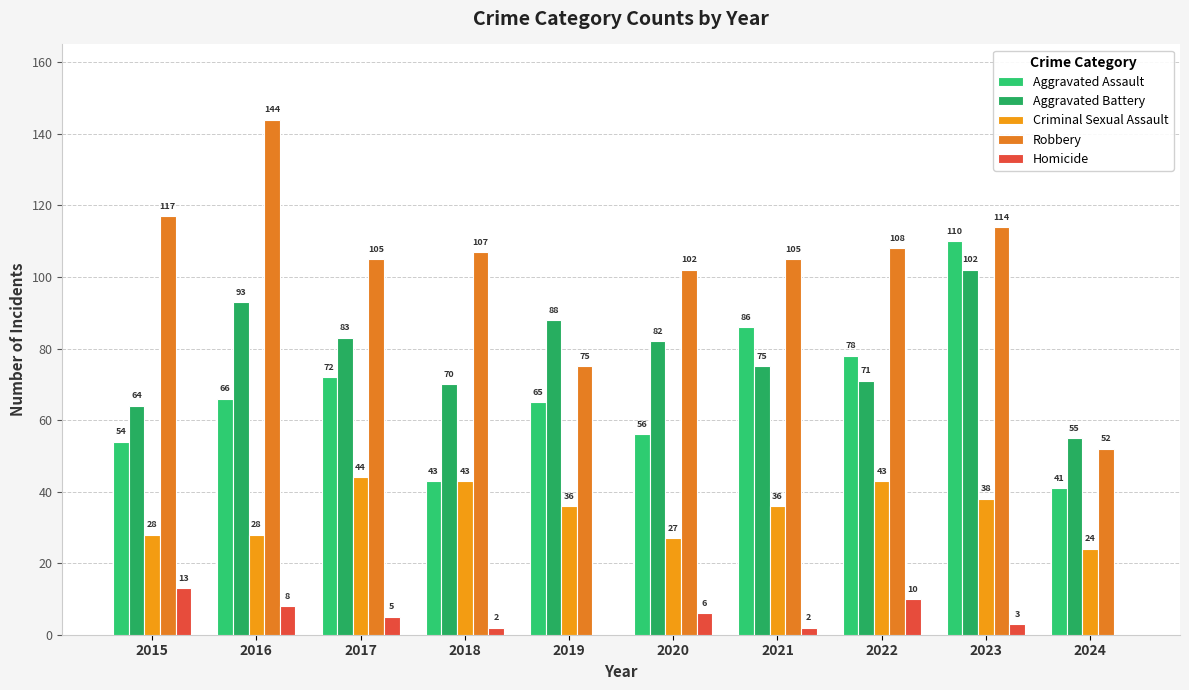

Are the bars horizontal?

No